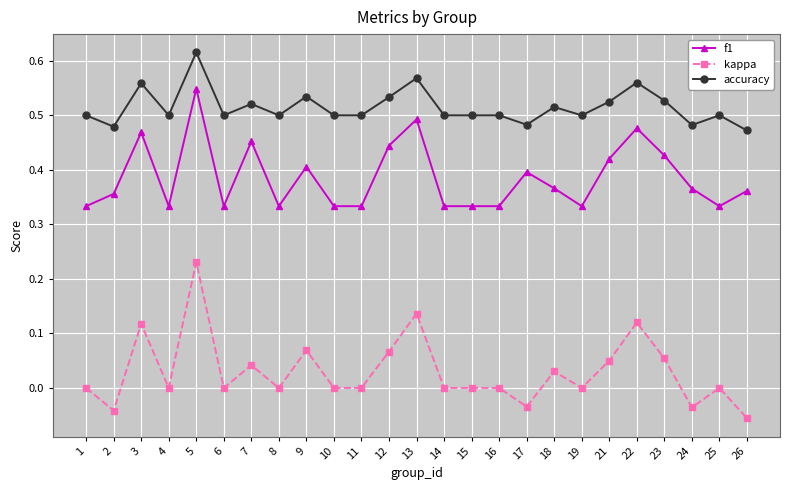

True or false: kappa and f1 intersect in this chart.

False